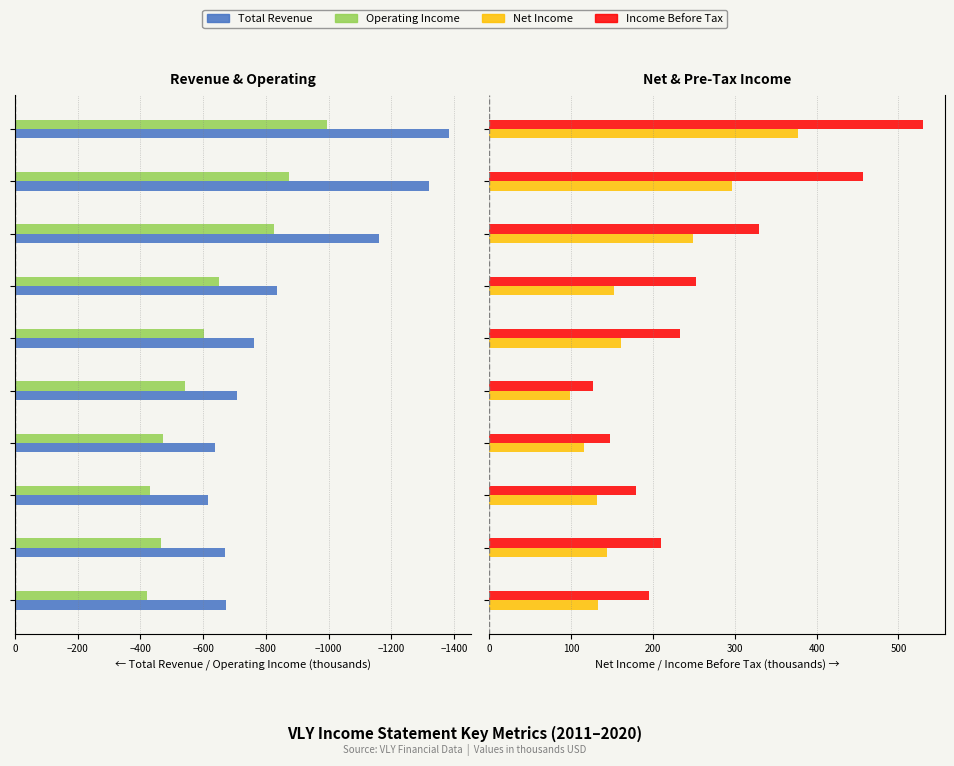

Is it true that Total Revenue equals -1321.0 at 0?

True